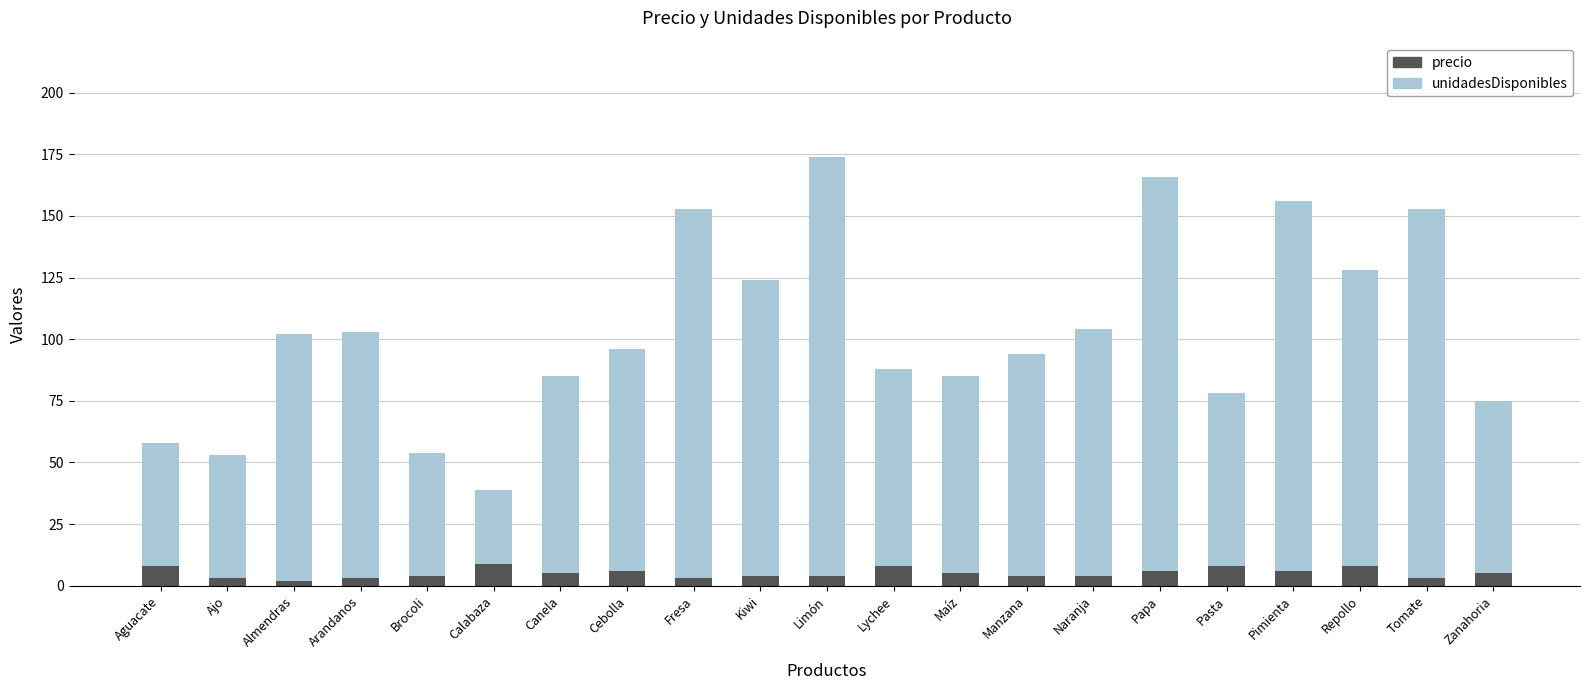

What is the difference between the maximum and minimum values in the precio series?

7